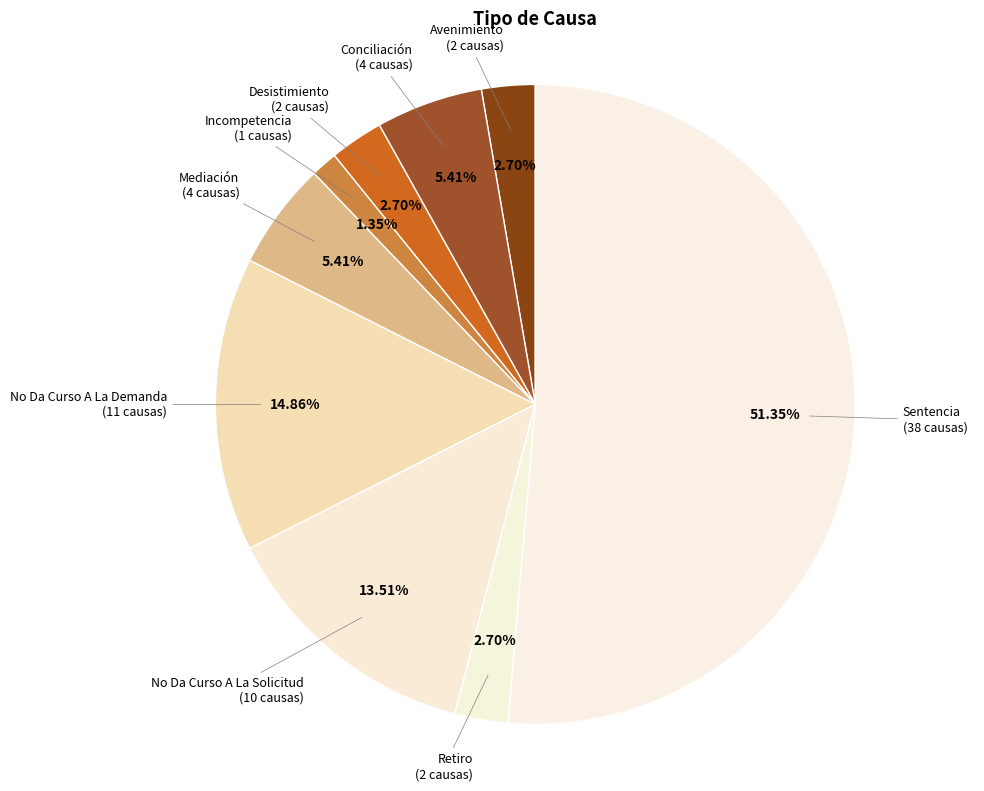

How many segments does this pie chart have?

9